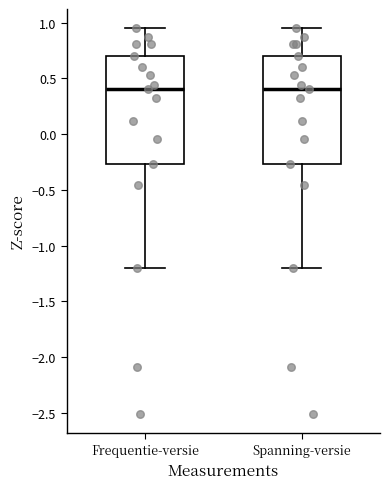

Reading left to right, transcribe this box plot: for each box, give where its median line is, the range the box spans, and where its two whiskers end, as read against the y-axis. The values are not printed on the chart, so give them approximately, as read against the axis.

Frequentie-versie: median 0.40, box -0.25 to 0.70, whiskers -1.20 to 0.95
Spanning-versie: median 0.40, box -0.25 to 0.70, whiskers -1.20 to 0.95